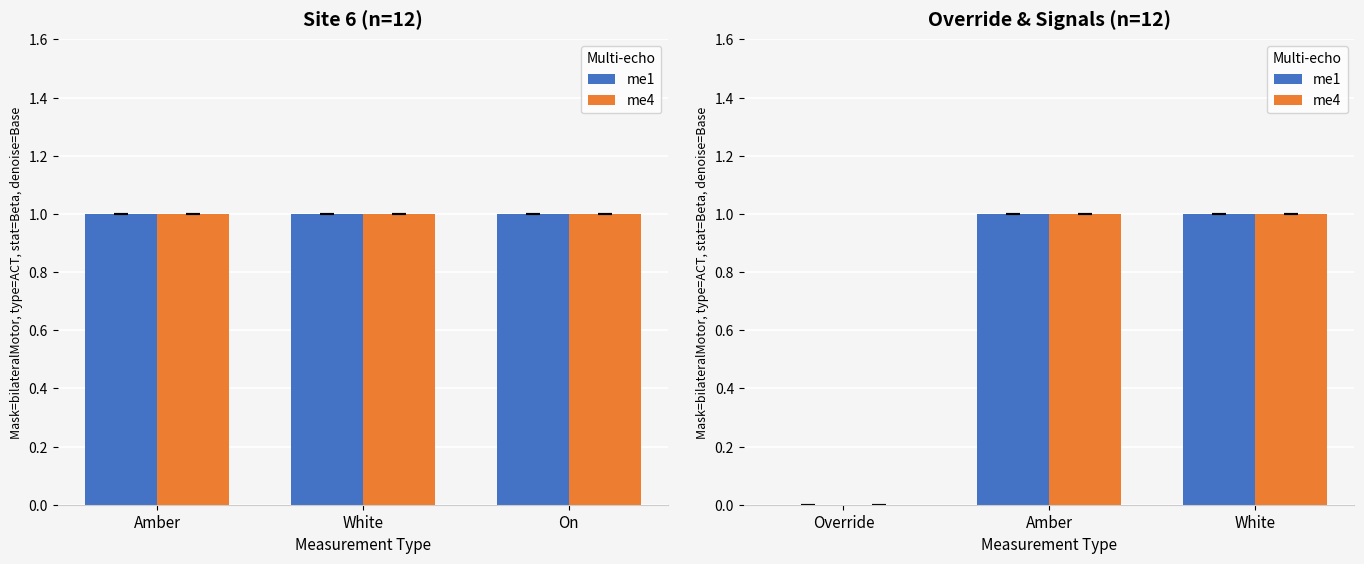

The me1 series shows 1 at Amber. True or false?

True